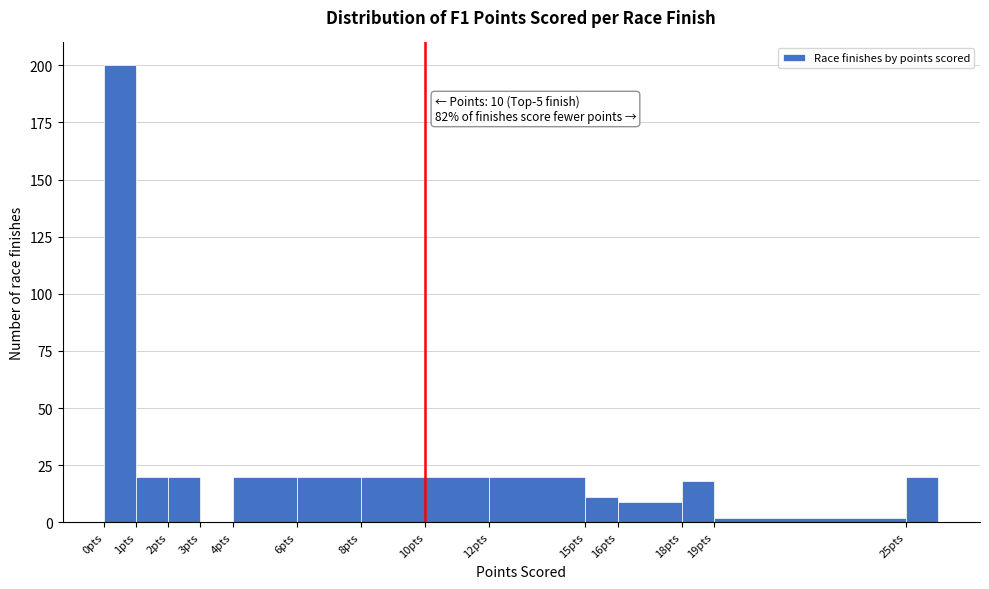

Over which range of the x-axis is the bar tallest?

0 to 1